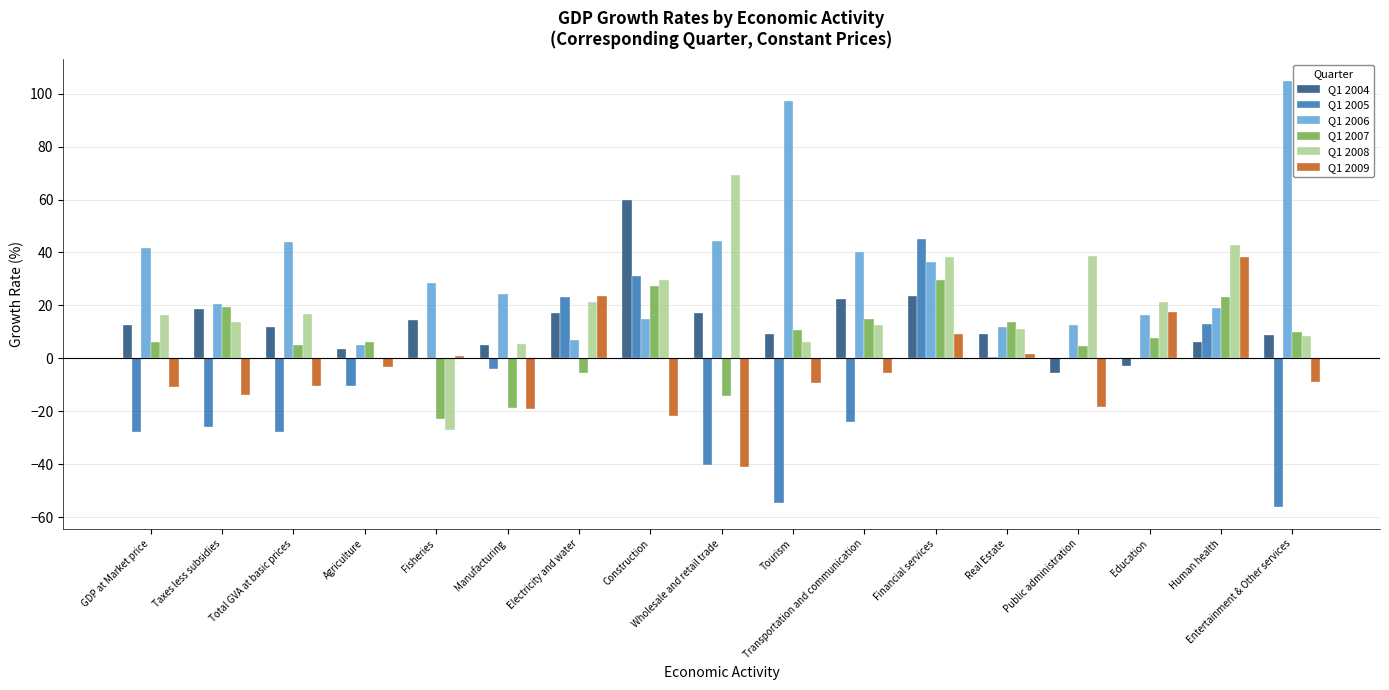

At which category does the chart reach its peak across all series?

Entertainment & Other services